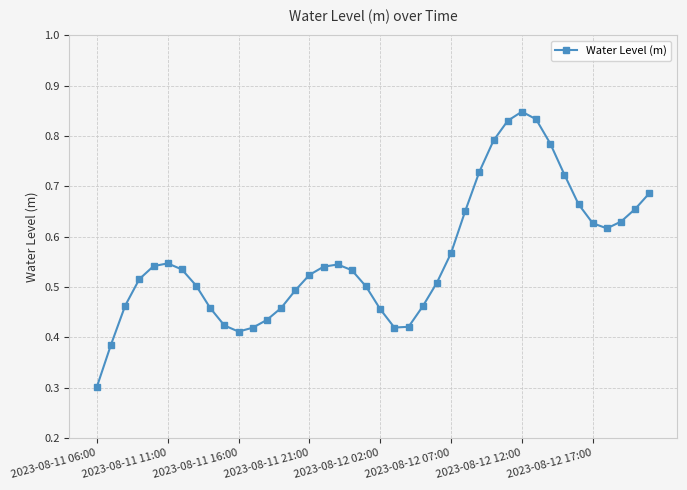

How many interior local peaks (higher than both neighbors) does the data have?

3